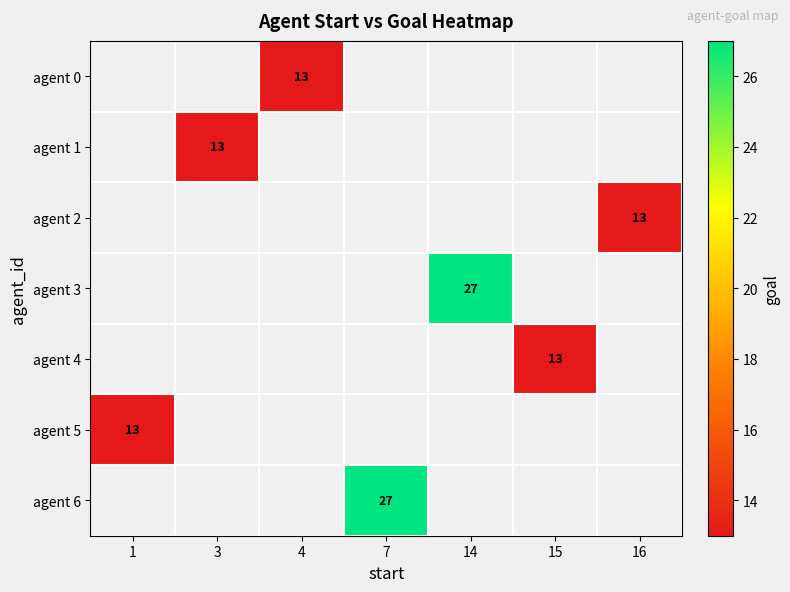

What is the minimum value shown in the chart?

13.0